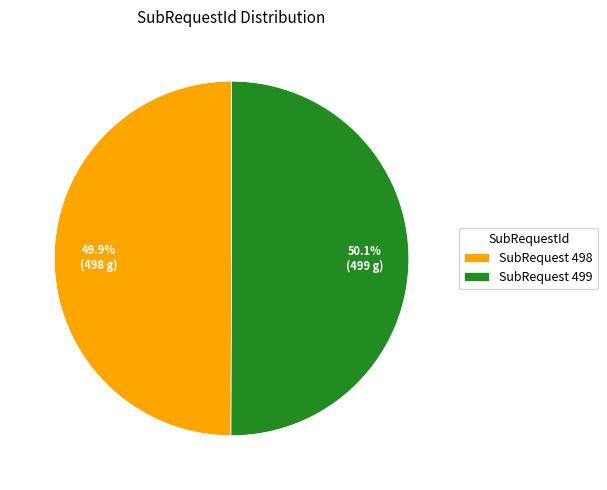

Is the sum of SubRequest 498 and SubRequest 499 greater than half?

Yes